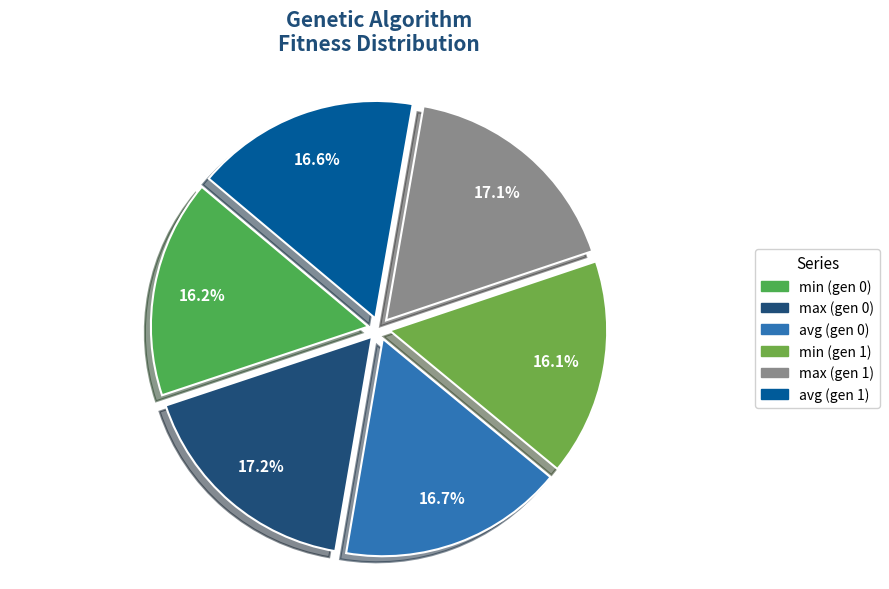

To the nearest percent, what is the combined percentage of min (gen 1) and avg (gen 1)?

33%